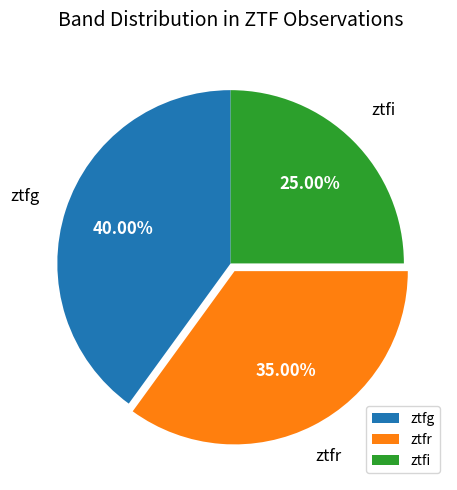

Is ztfi the majority of the pie?

No